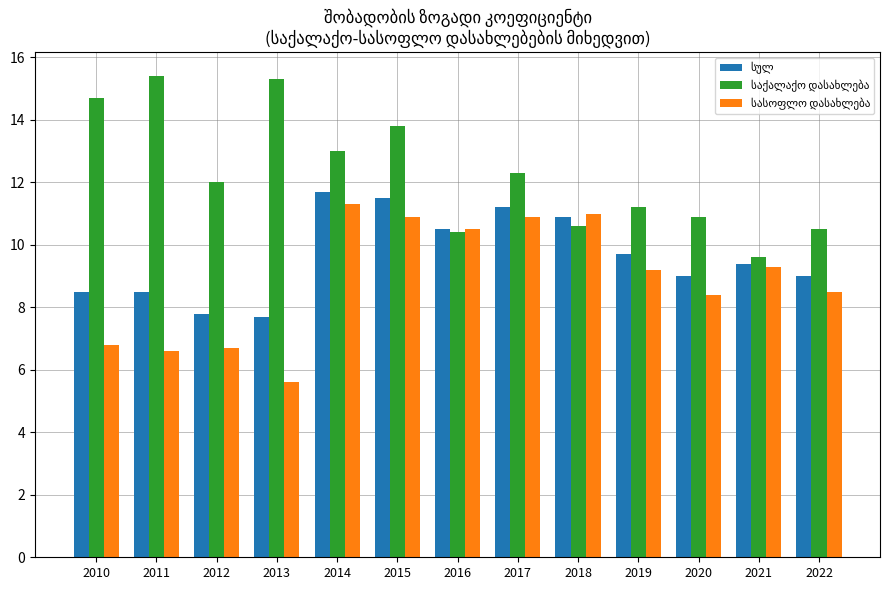

At how many categories does at least one series exceed 7?

13